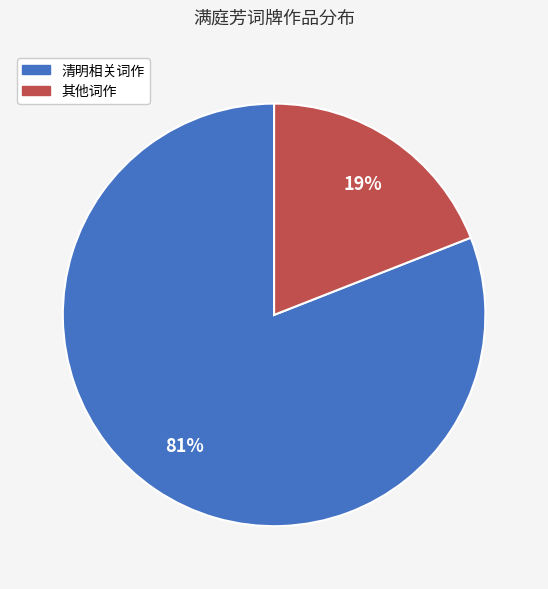

Does any single category account for the majority?

Yes